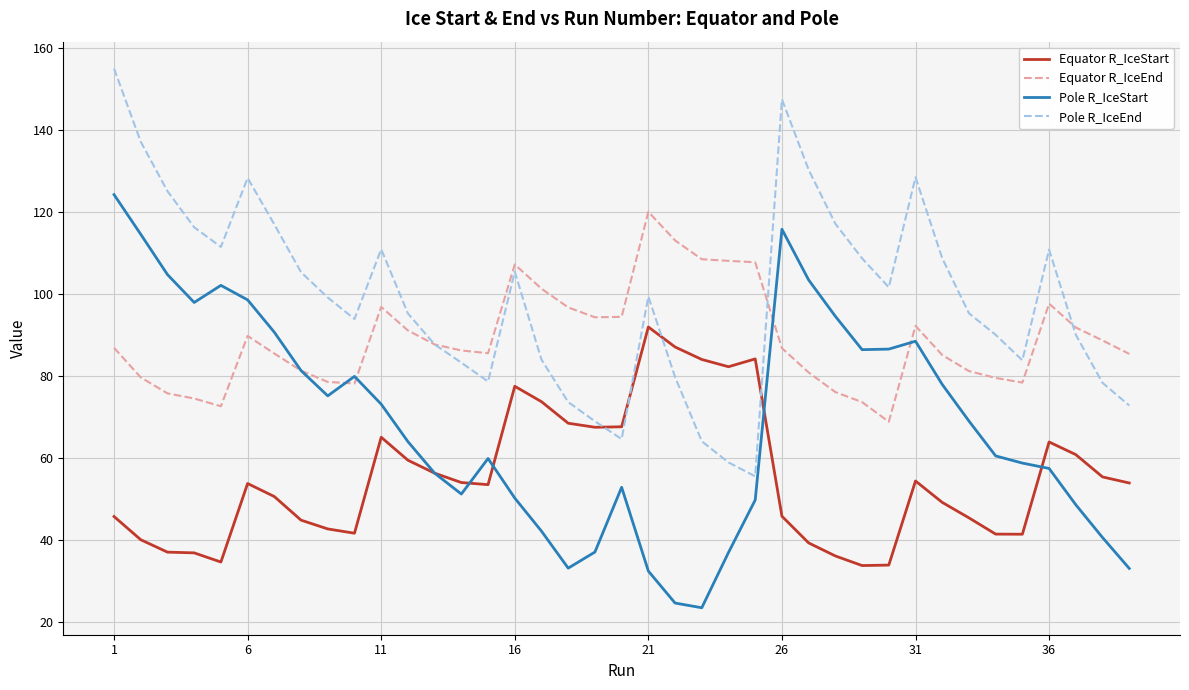

What is the minimum value shown in the chart?

23.4